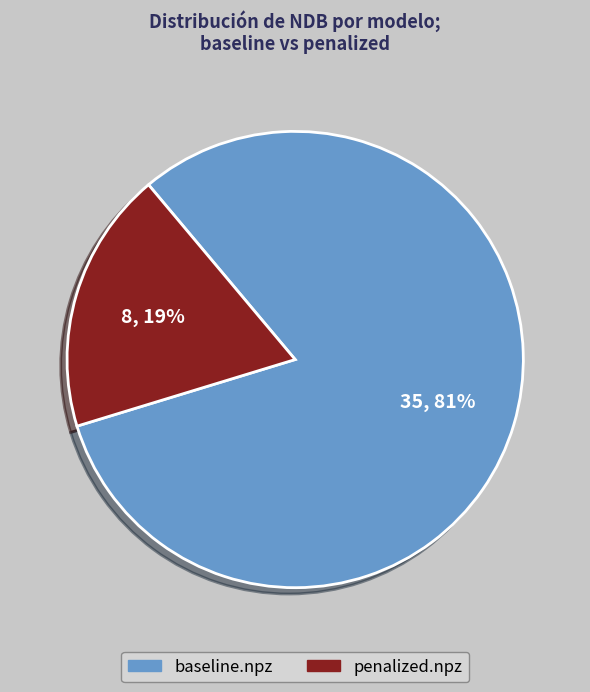

To the nearest percent, what is the average slice percentage?

50%